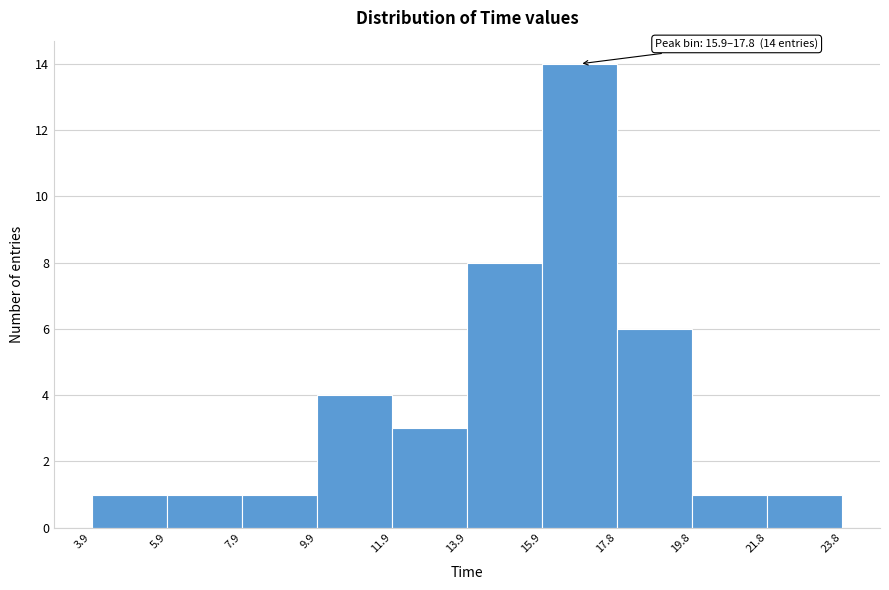

Over which range of the x-axis is the bar tallest?

15.9 to 17.8